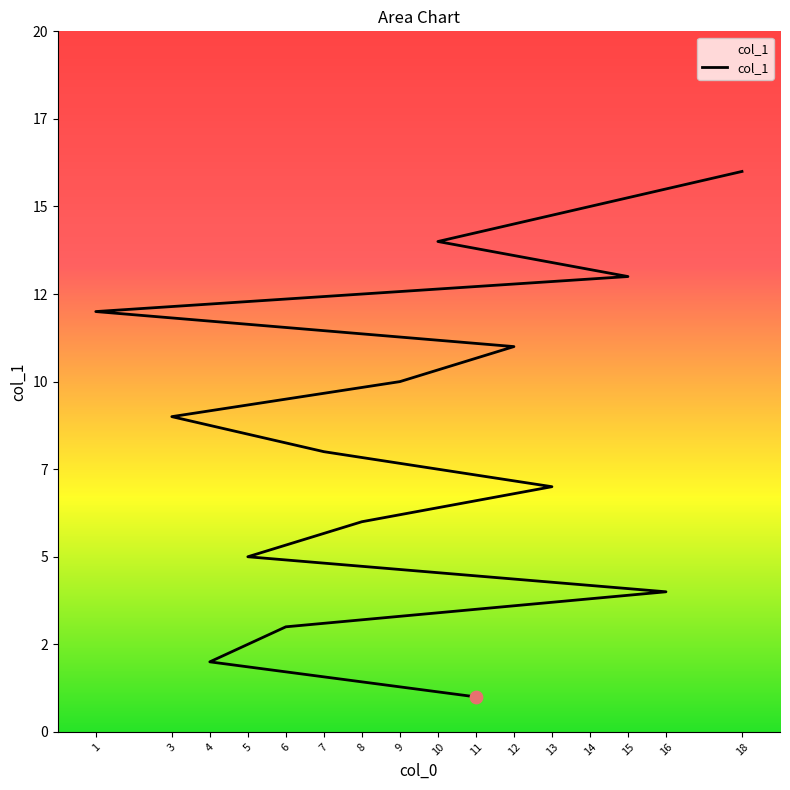

What is the change in value from 4 to 7?

+6